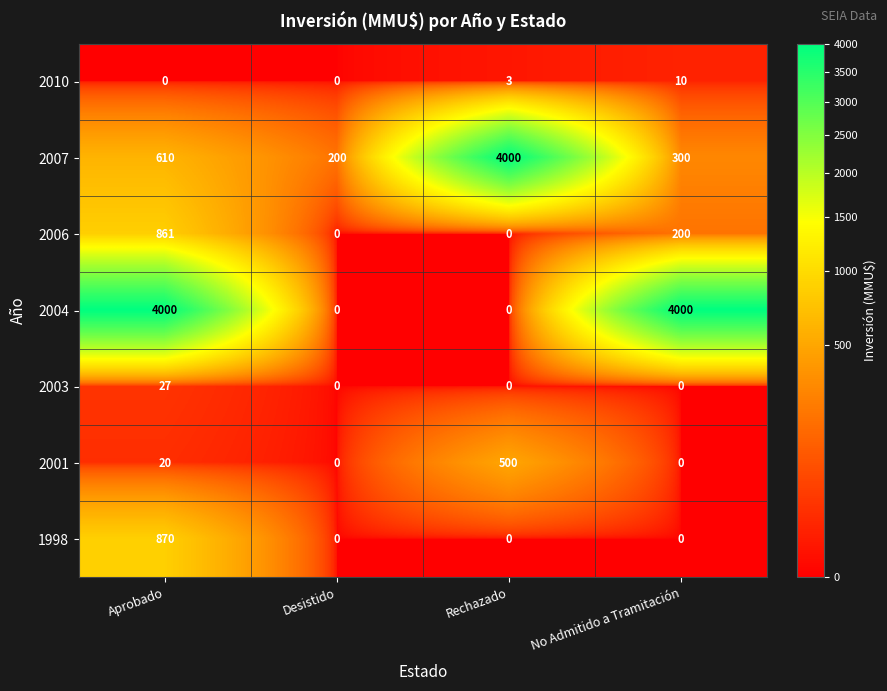

The value of 2003 at Desistido is 0. True or false?

True